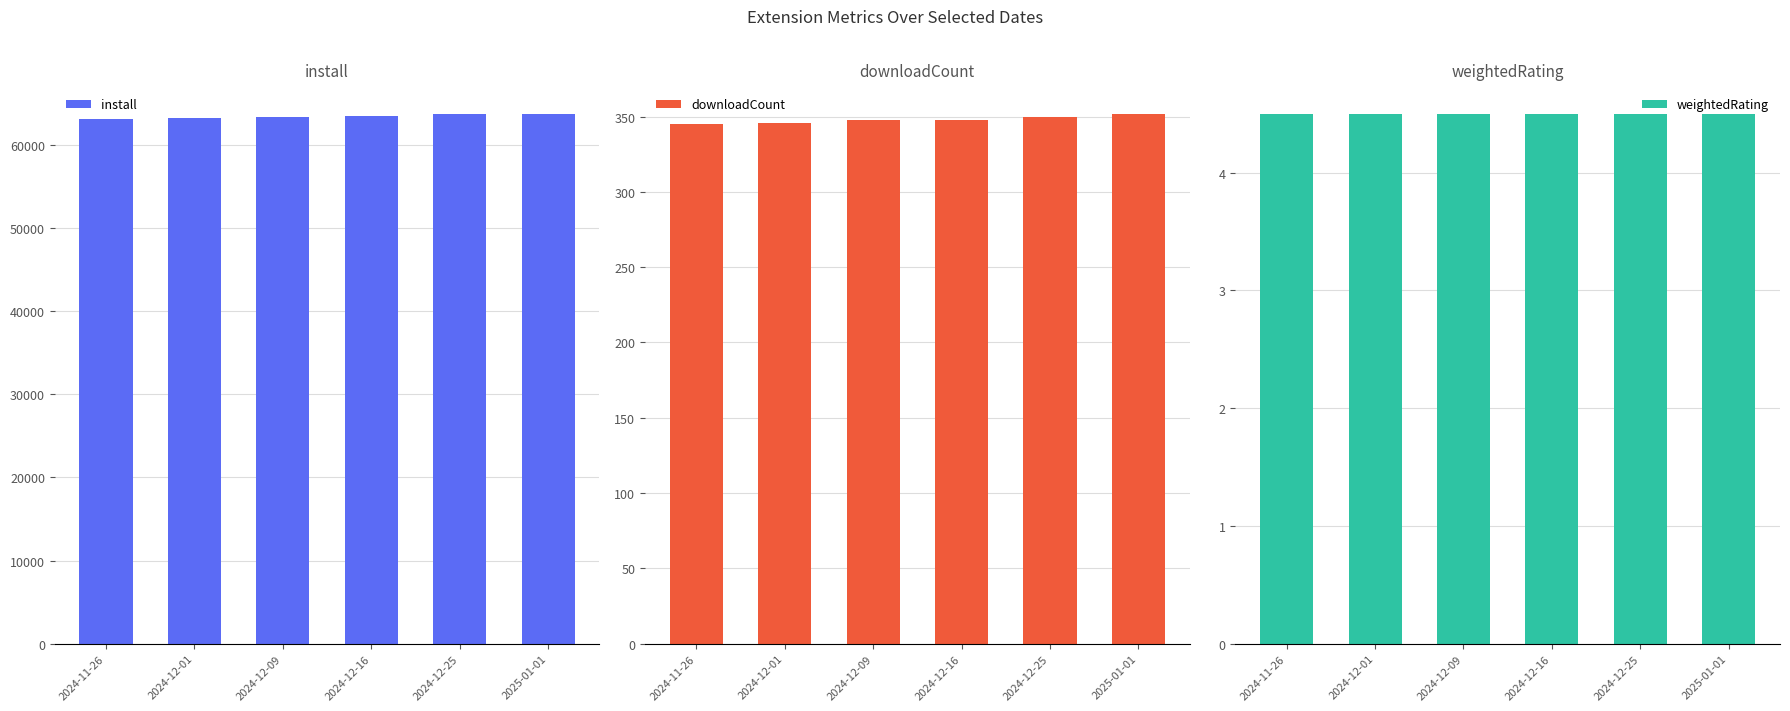

What is the minimum value for weightedRating?

4.5